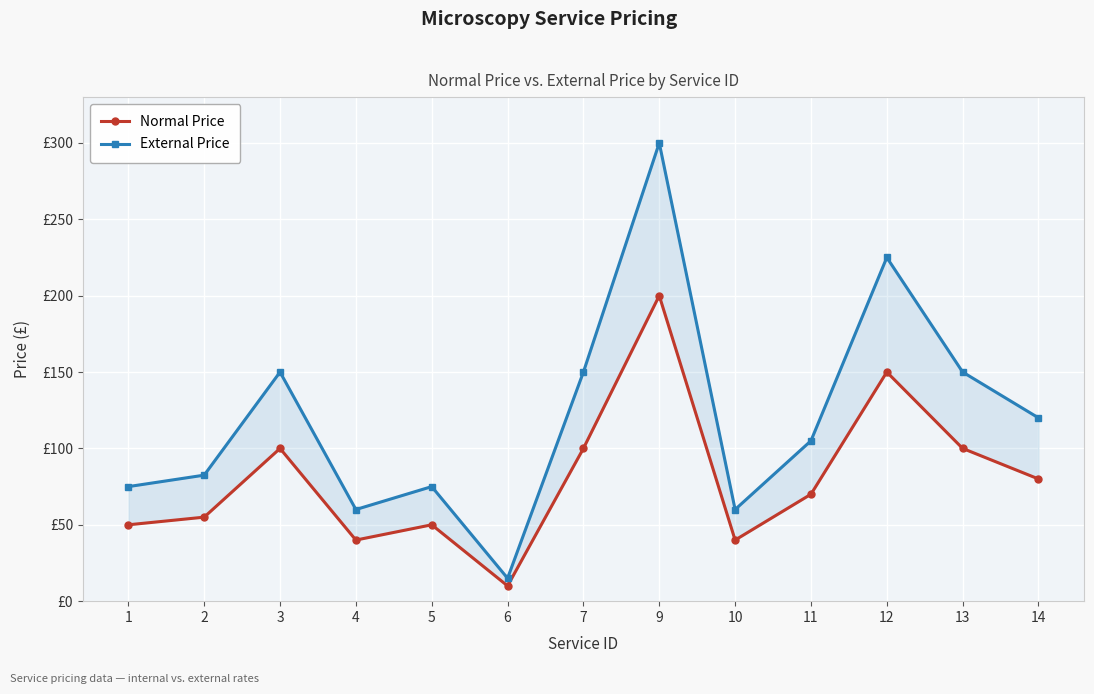

At which category is the sum across all series the highest?

9